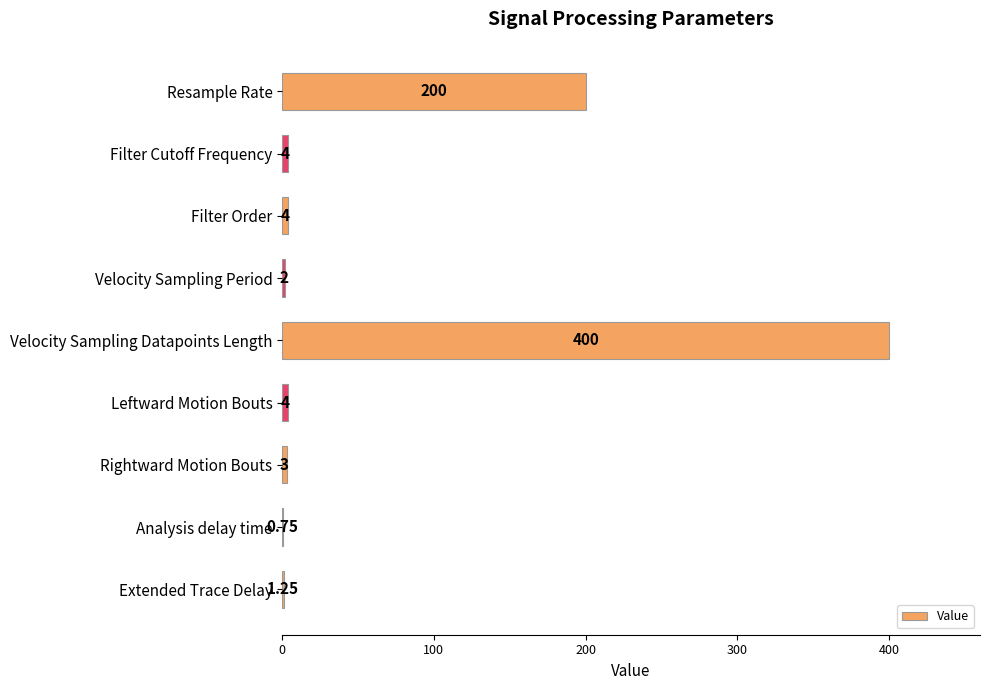

What is the sum of all values?

619.0